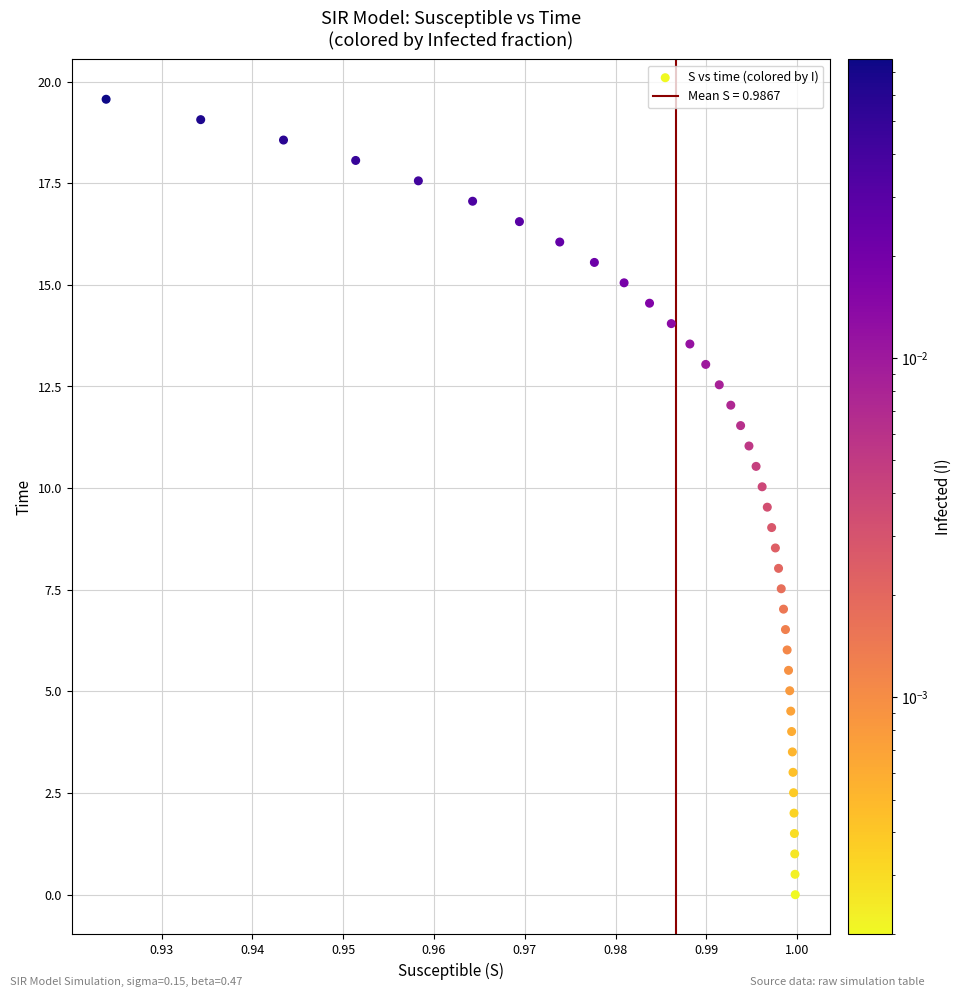

What is the range of Y values (max minus min)?

19.6